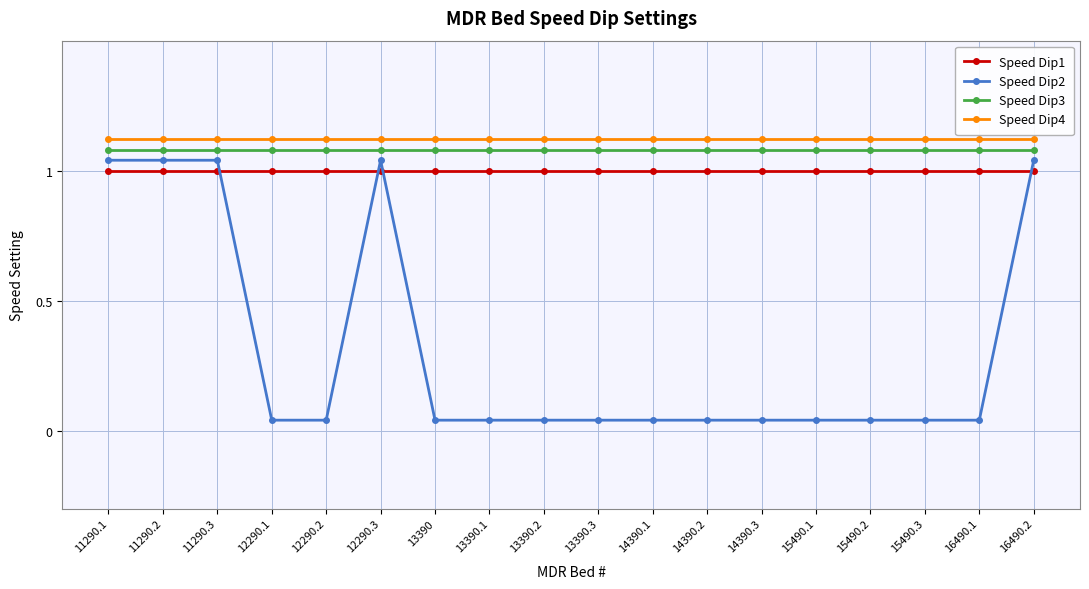

Which series has the widest spread of values?

Speed Dip2